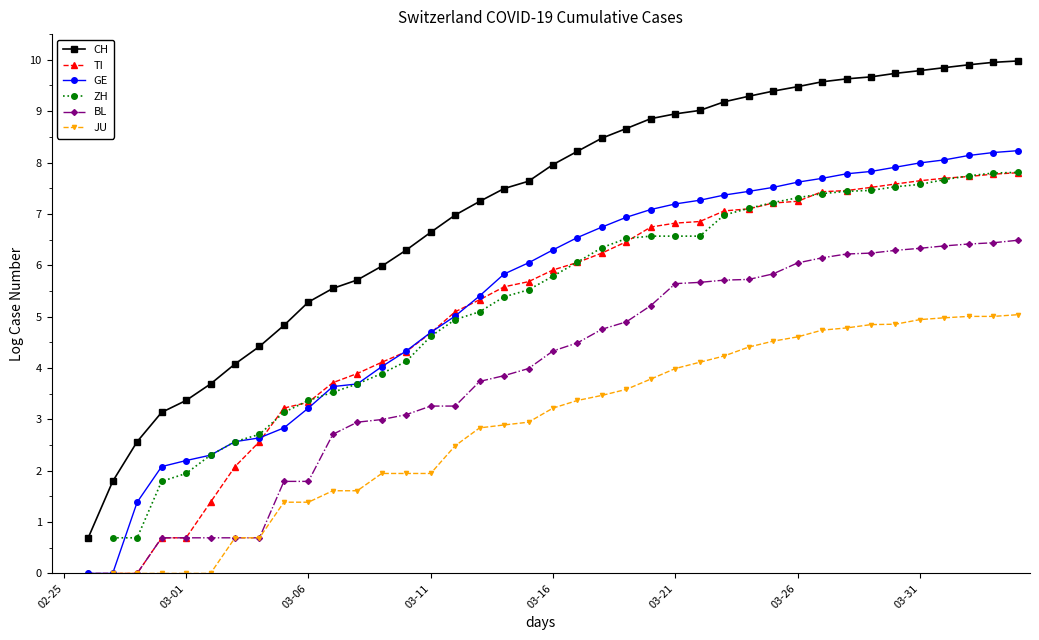

Which has a higher value, 31 or 39?

39